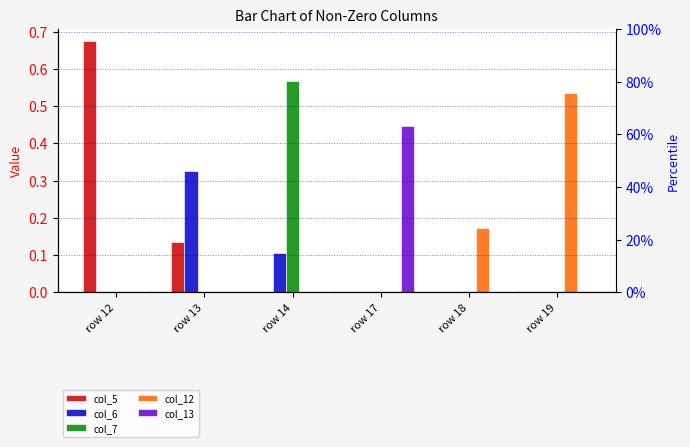

Reading right to left, transcribe all the data shown in this chart.

col_5: 0.0	0.0	0.0	0.0	0.1	0.7
col_6: 0.0	0.0	0.0	0.1	0.3	0.0
col_7: 0.0	0.0	0.0	0.6	0.0	0.0
col_12: 0.5	0.2	0.0	0.0	0.0	0.0
col_13: 0.0	0.0	0.4	0.0	0.0	0.0